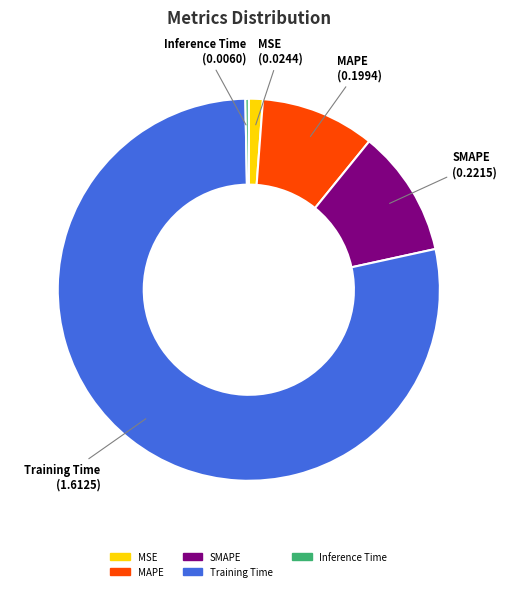

Is the sum of SMAPE and MAPE greater than half?

No